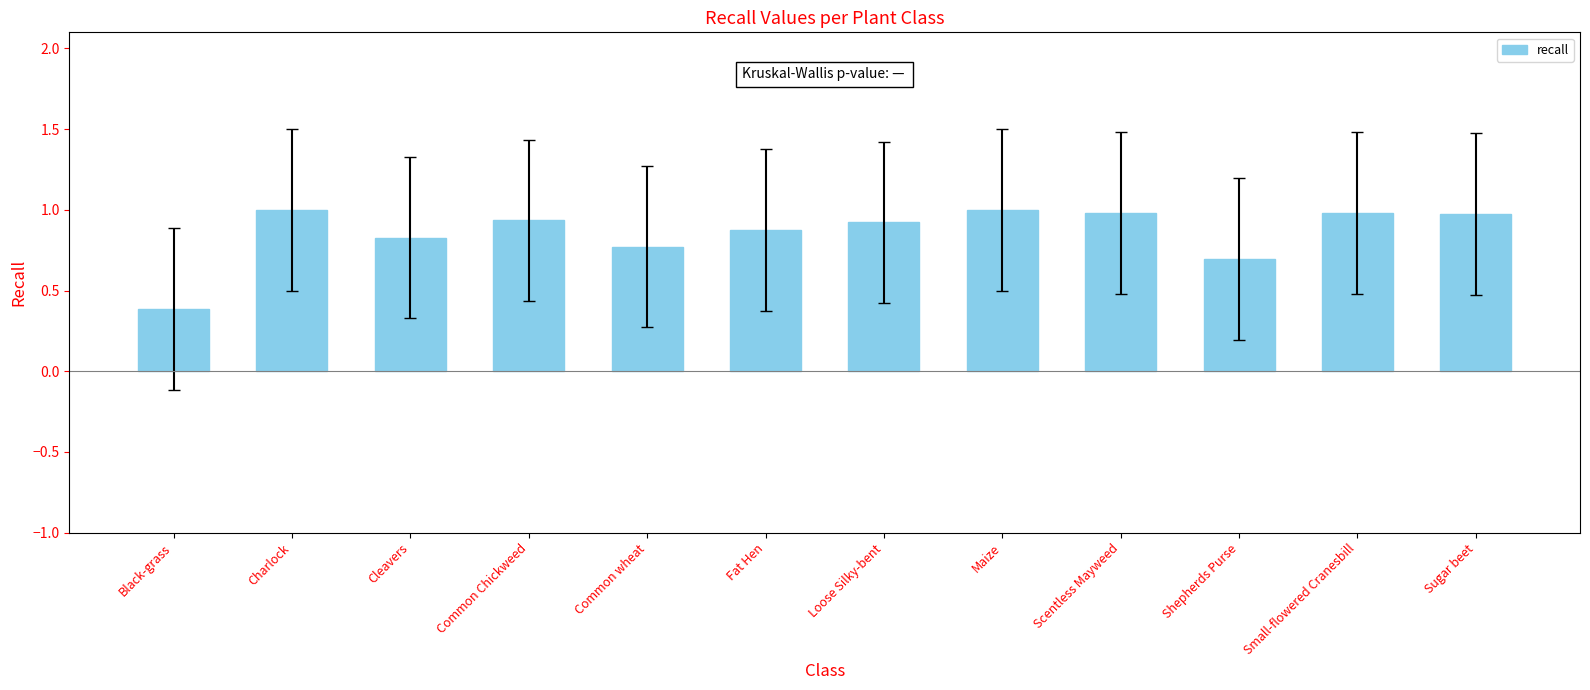

Which has a higher value, Charlock or Black-grass?

Charlock